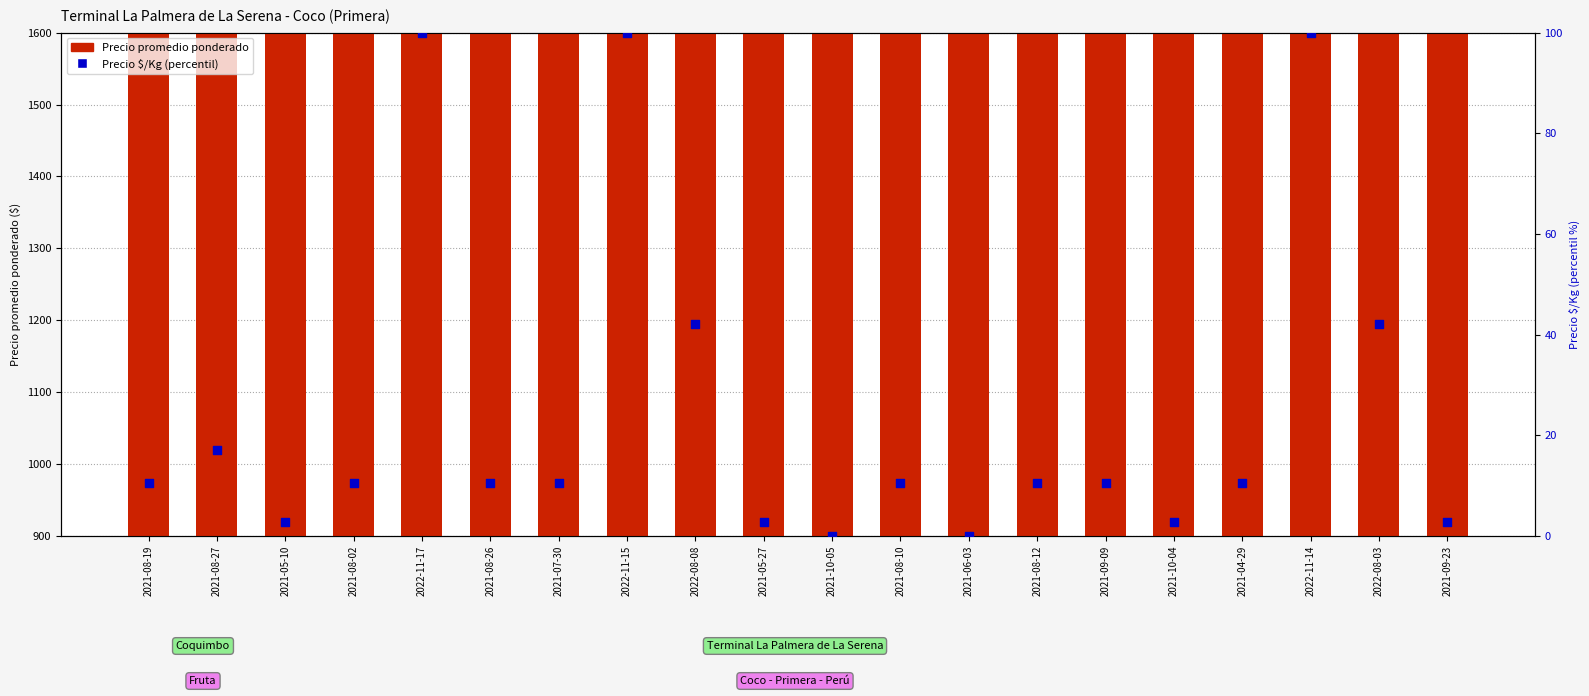

At how many categories does at least one series exceed 18591?

20